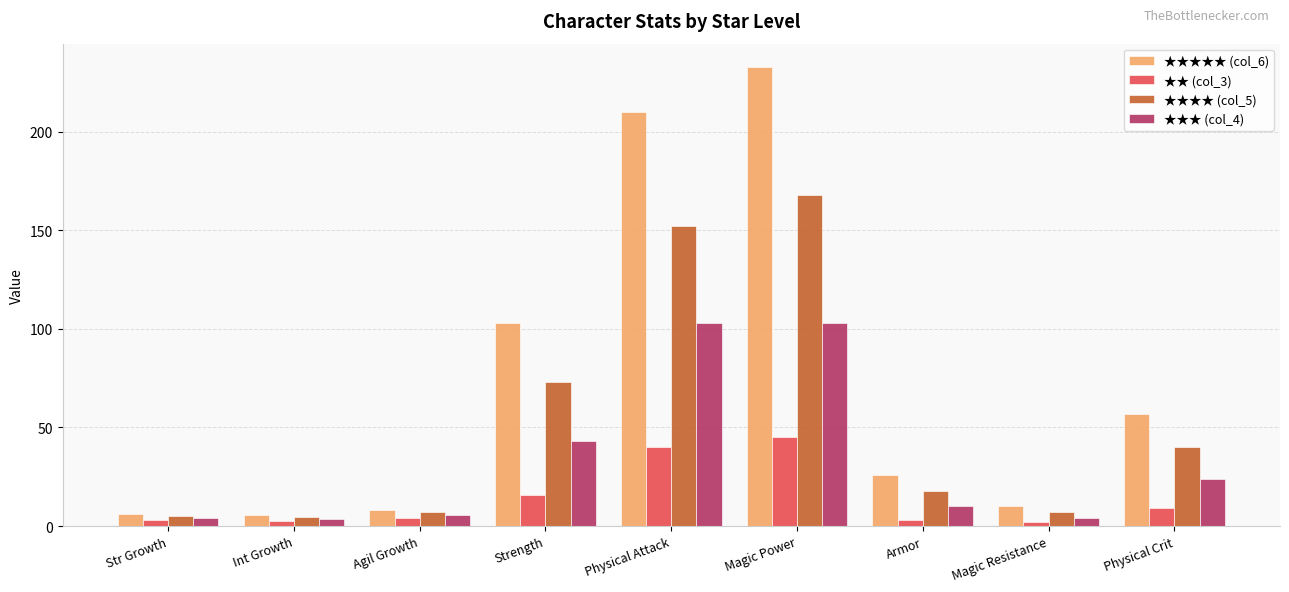

List the series in order of their peak value, lowest first.

★★ (col_3), ★★★ (col_4), ★★★★ (col_5), ★★★★★ (col_6)